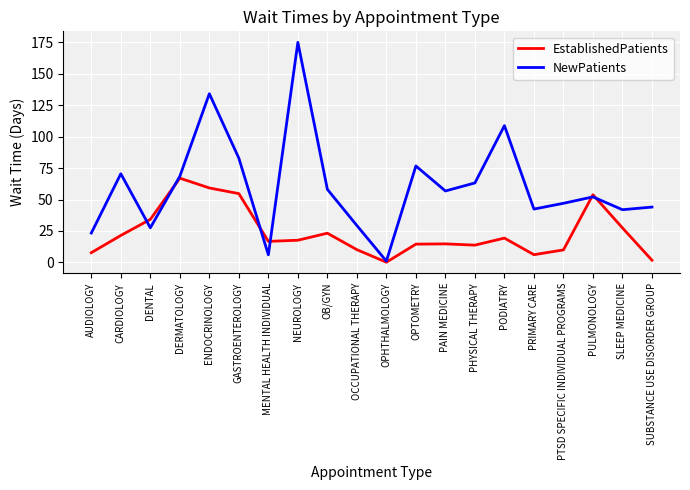

True or false: EstablishedPatients has a value of 9.9 at PTSD SPECIFIC INDIVIDUAL PROGRAMS.

True